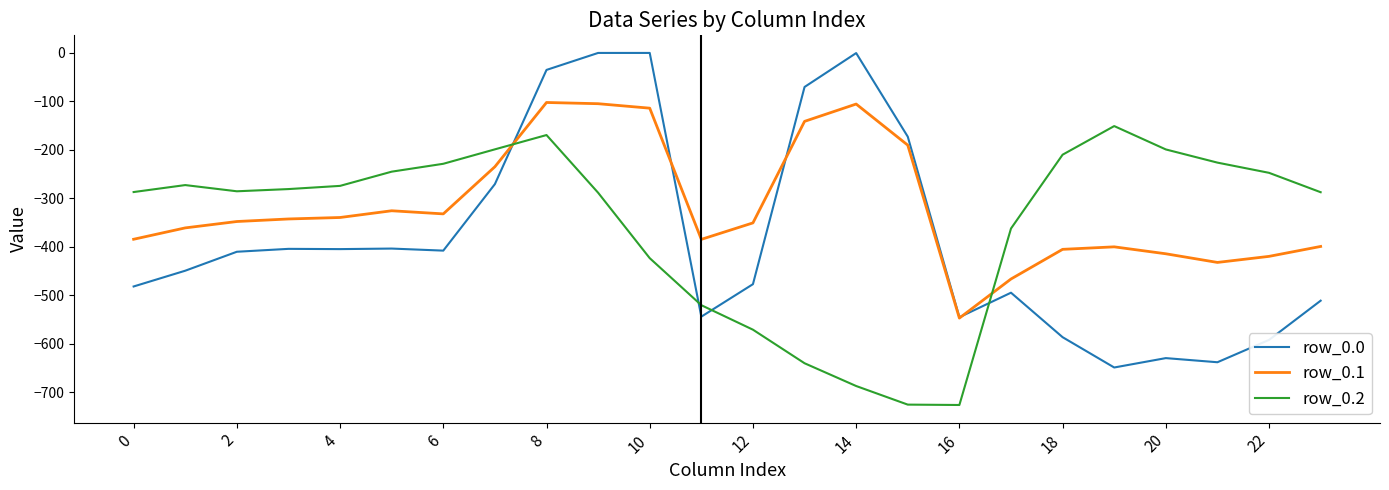

Which series has the widest spread of values?

row_0.0